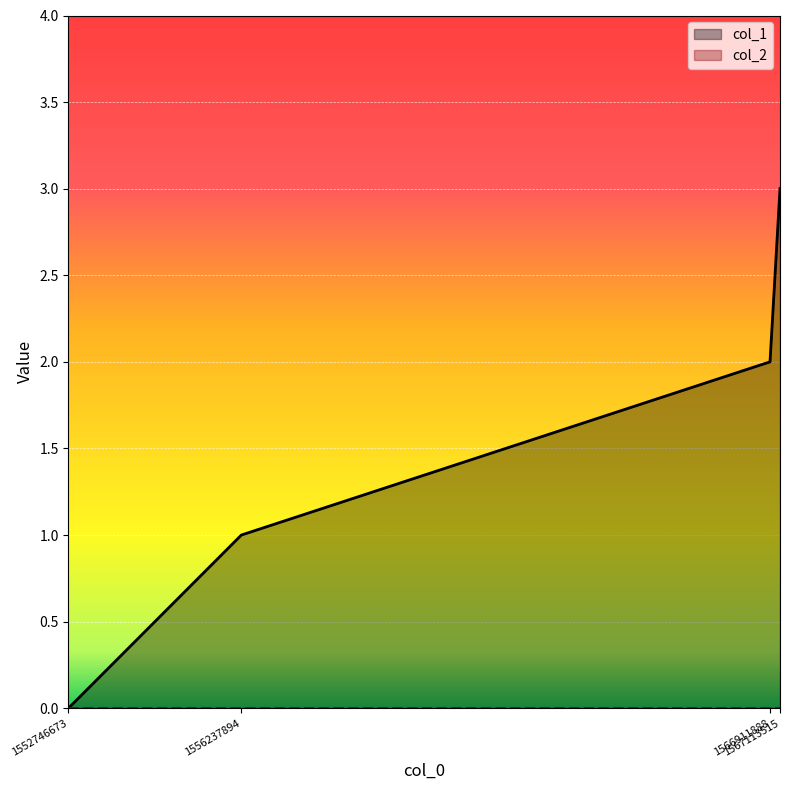

List the labels in order of value, largest first.

1567113515, 1566911888, 1556237894, 1552746673